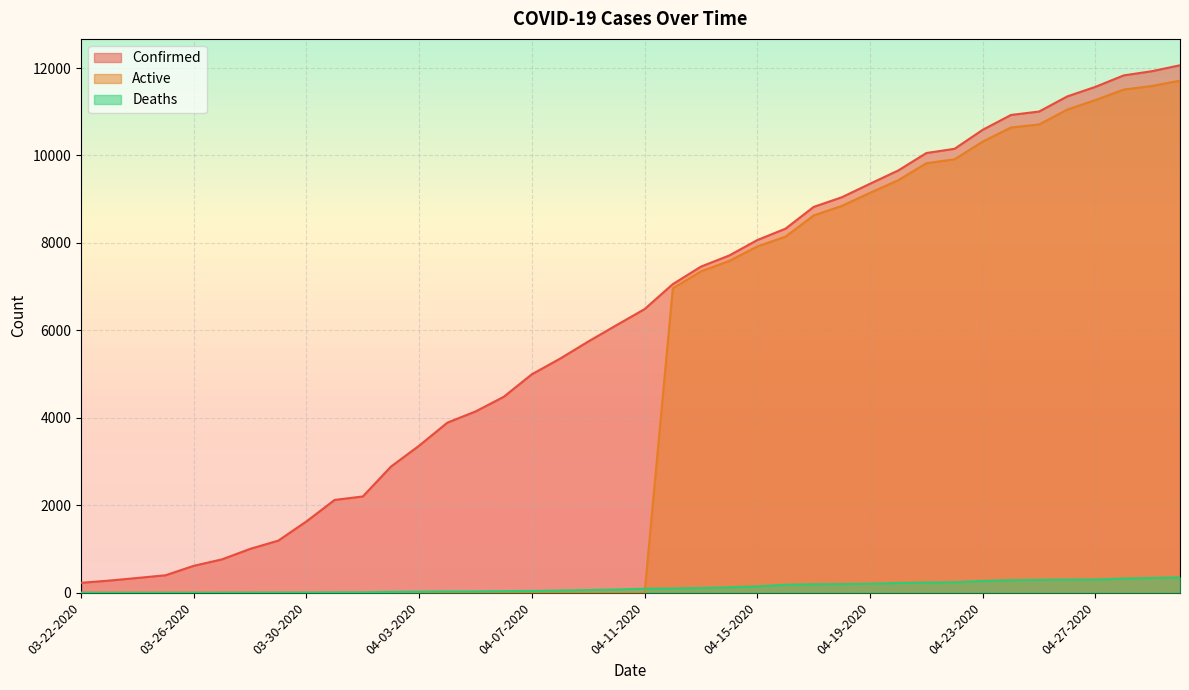

Does the chart display data point markers on the line(s)?

No